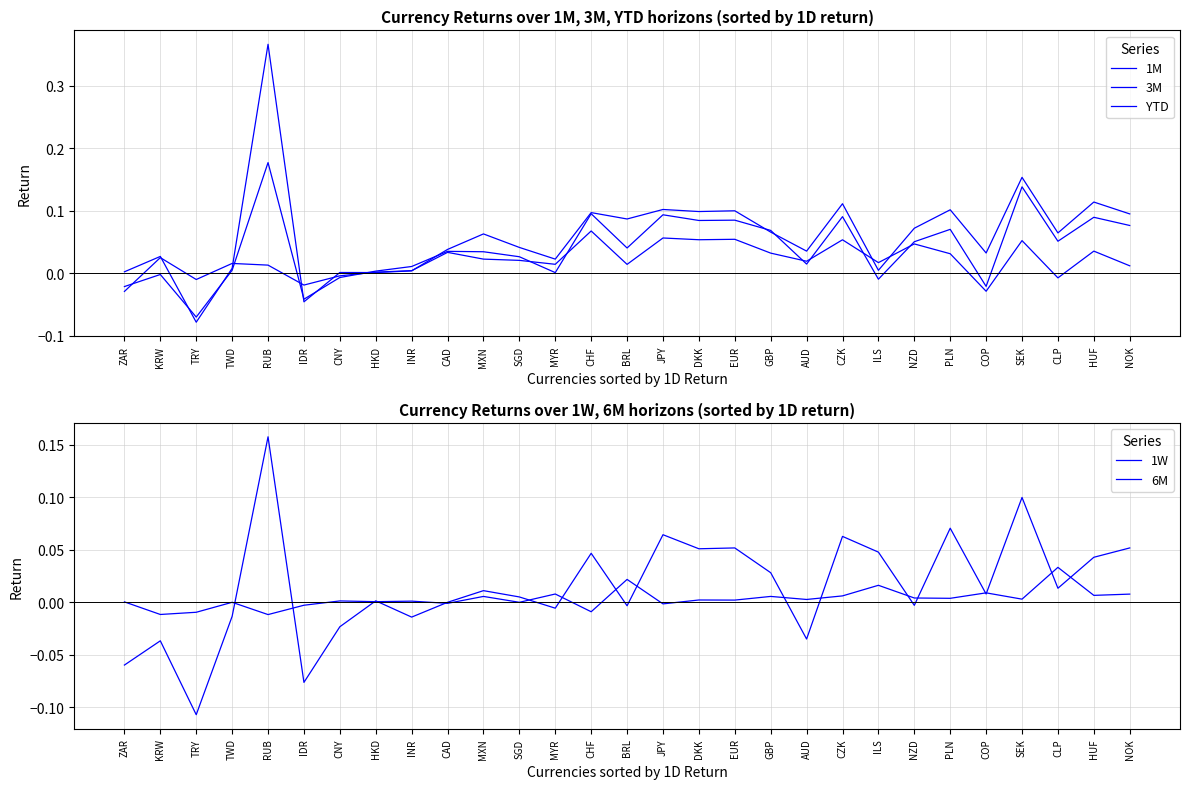

True or false: 6M has more than 0 interior local peaks.

True